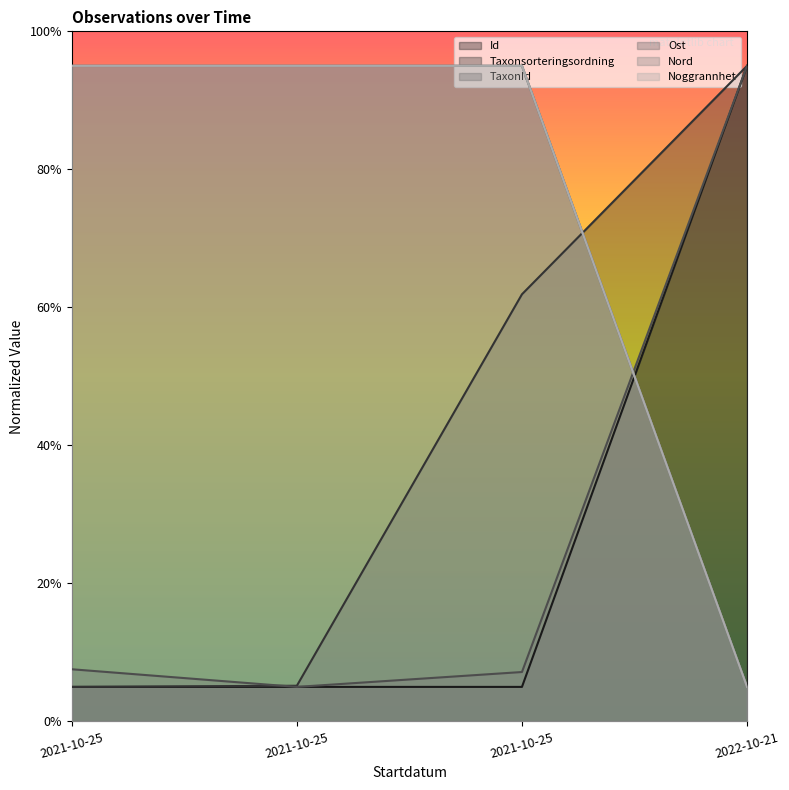

List the labels in order of Noggrannhet value, largest first.

2021-10-25, 2021-10-25, 2021-10-25, 2022-10-21